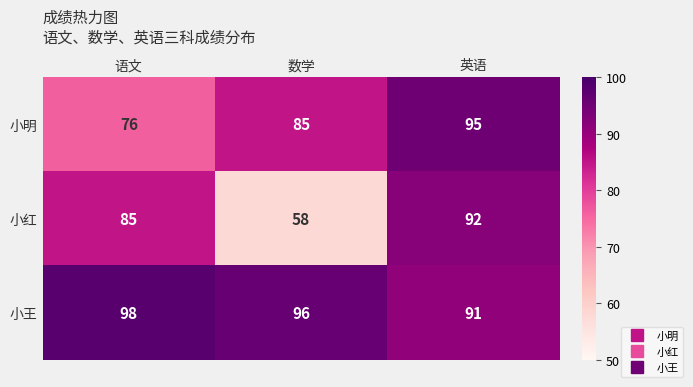

What is the difference between the maximum and second lowest values in the 小红 series?

7